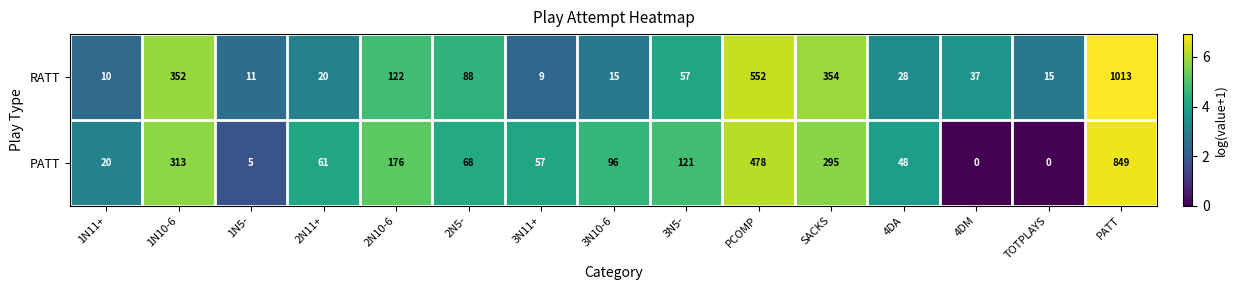

What is the minimum value for RATT?

9